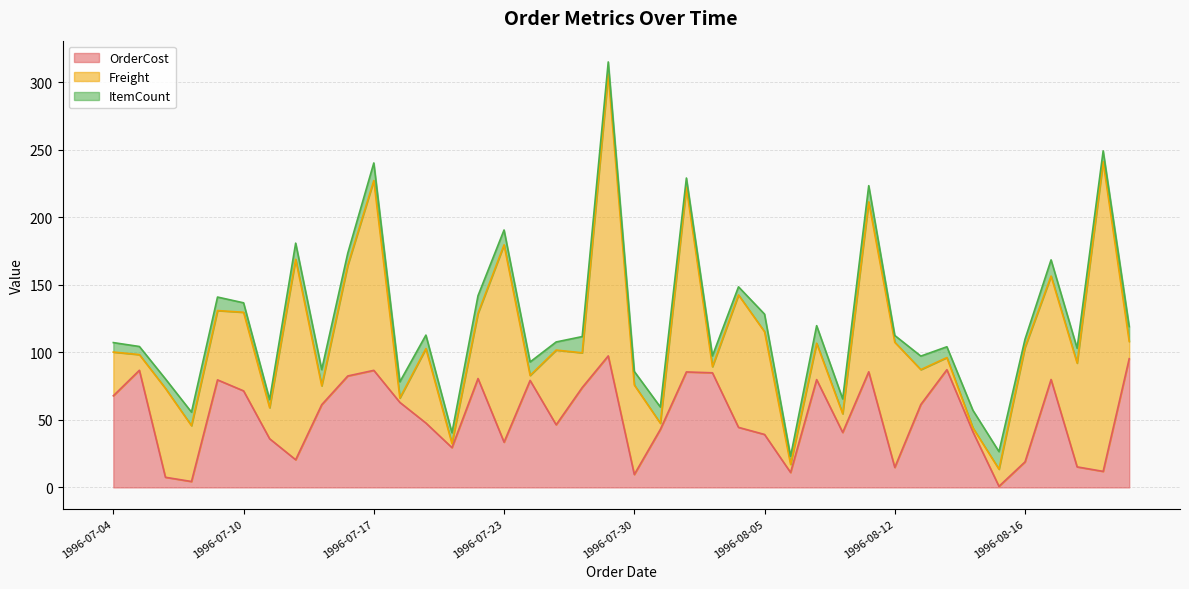

What is the total value across all series at 1996-08-20?

103.0